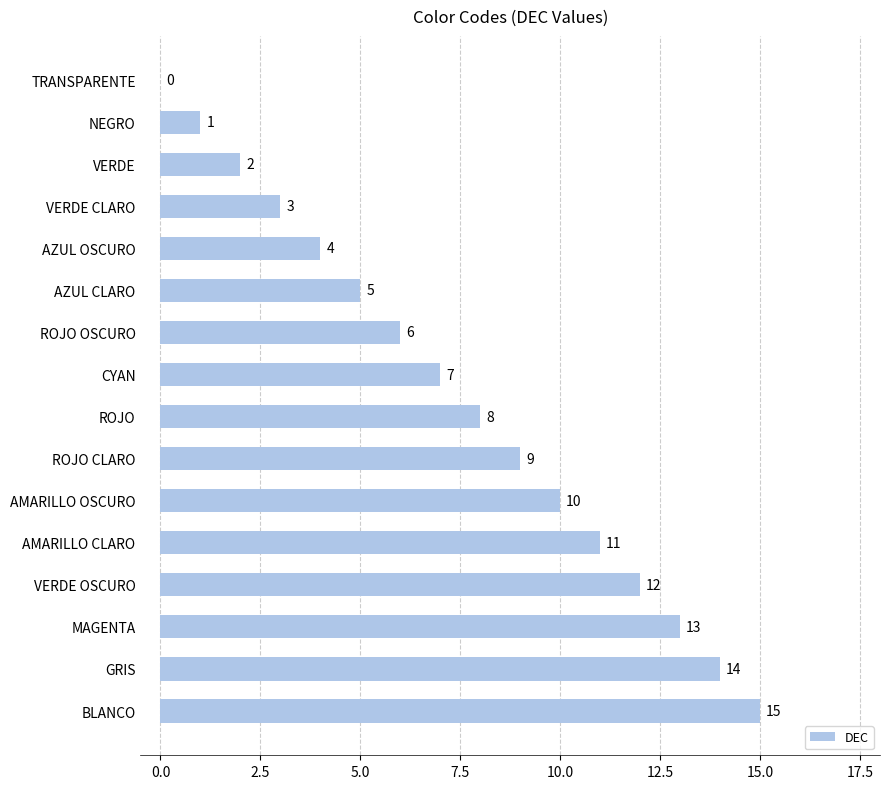

What is the greatest value displayed?

15